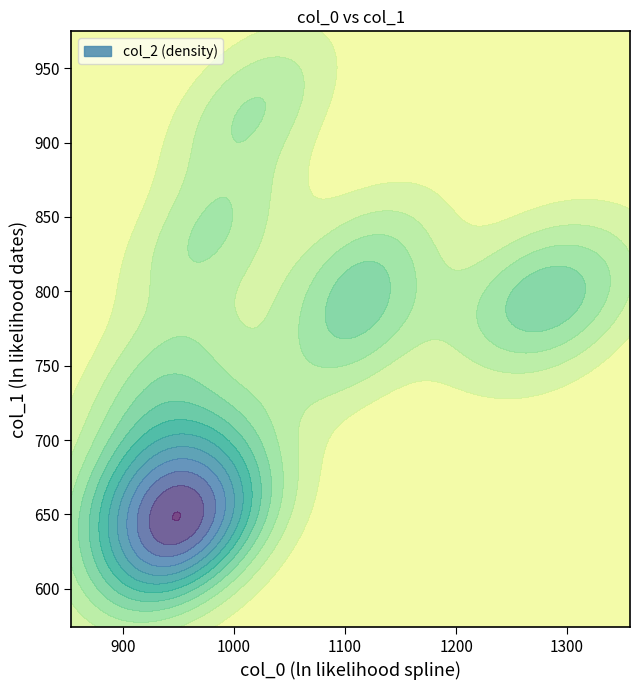

Rank the series by their average value, from highest to lowest.

col_0, col_1, col_2